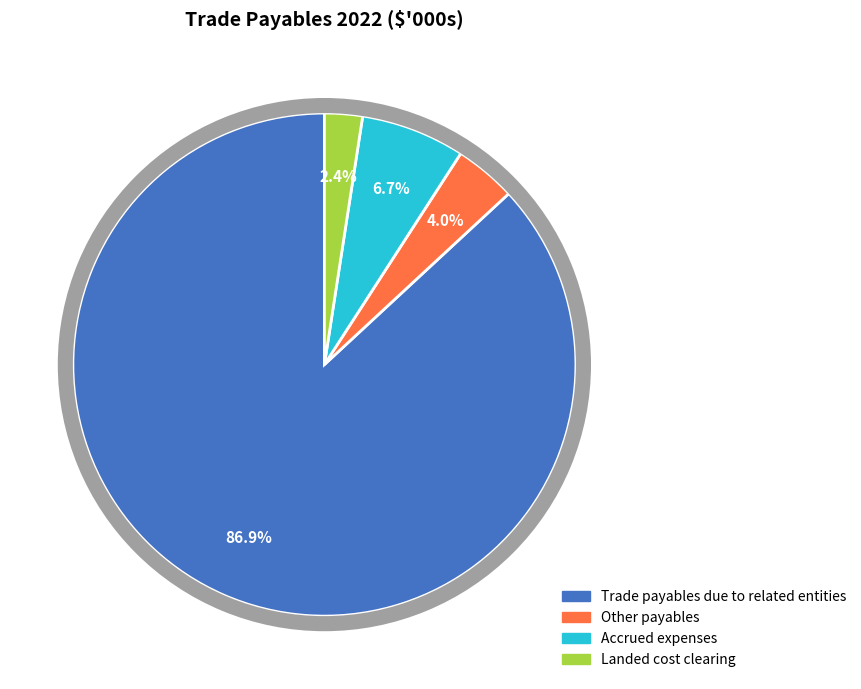

Rank the categories by value from lowest to highest.

Landed cost clearing, Other payables, Accrued expenses, Trade payables due to related entities